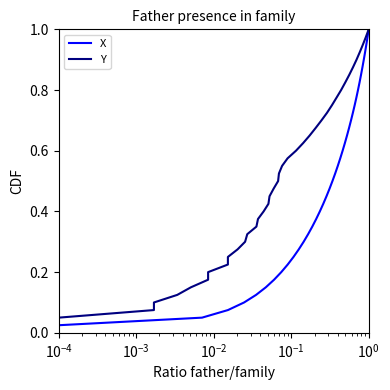

The value of Y at 25 is 1.1. True or false?

False